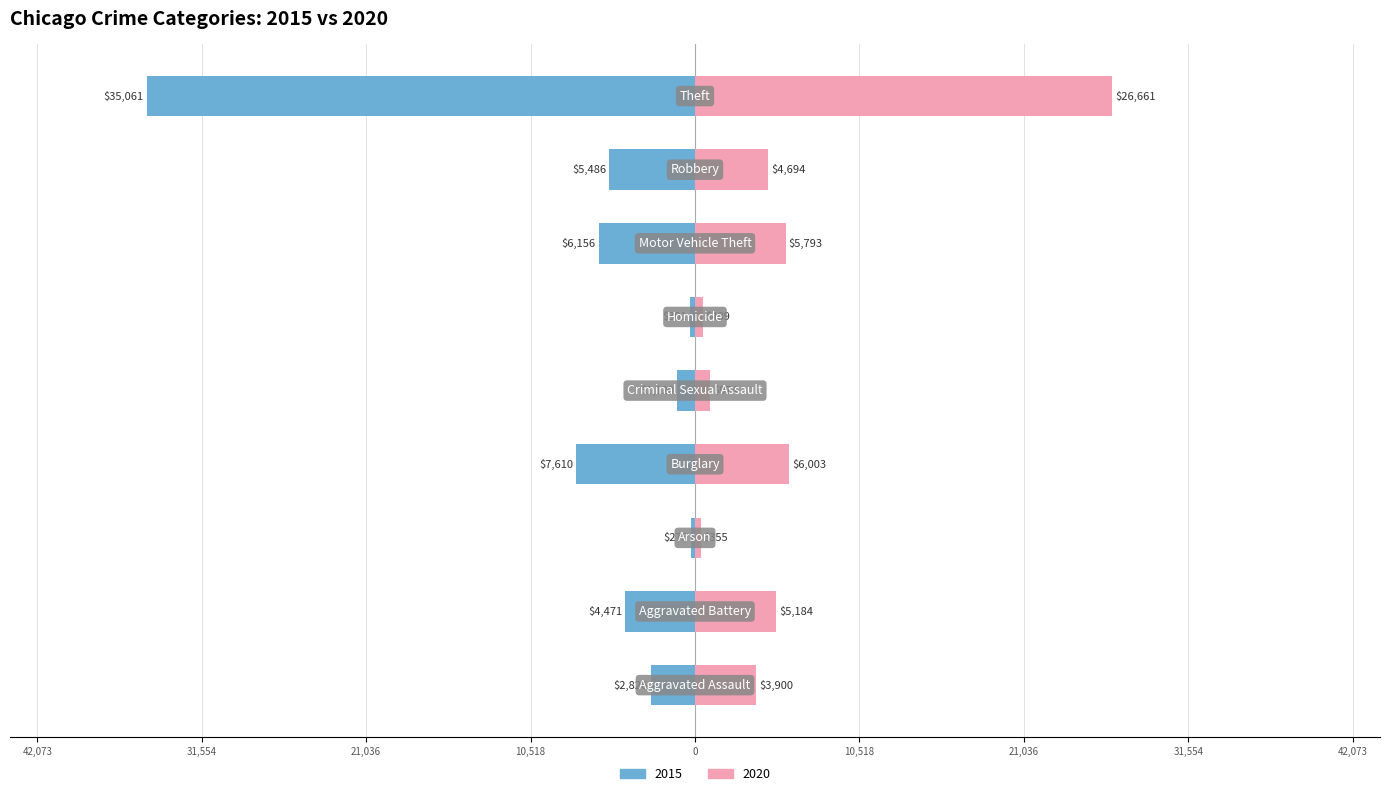

Is it true that 2015 equals -174 at Arson?

False